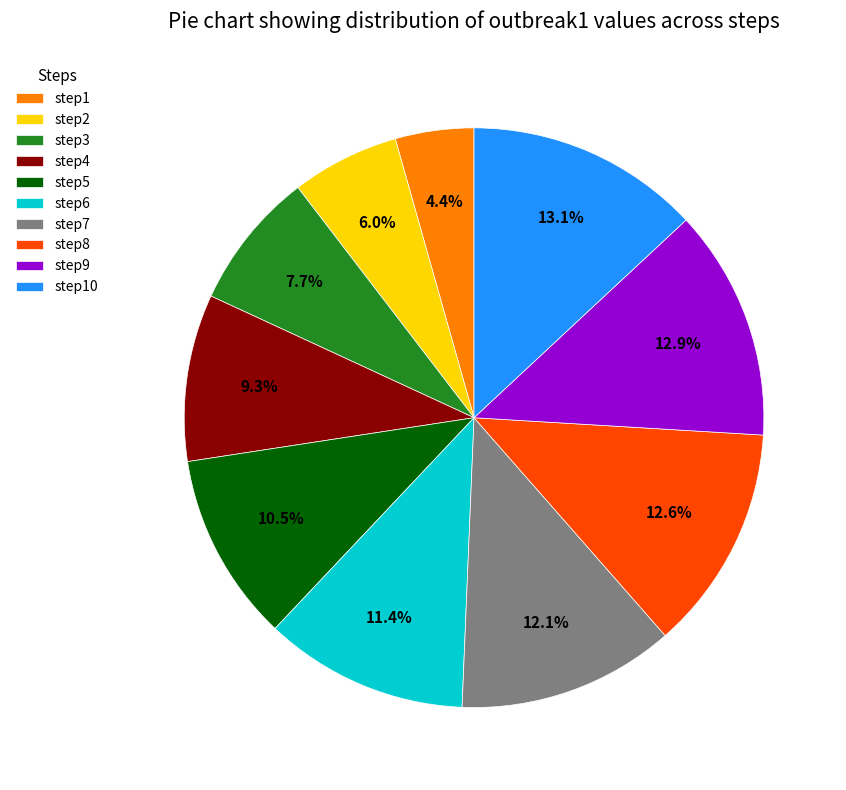

Which has a higher value, step9 or step4?

step9